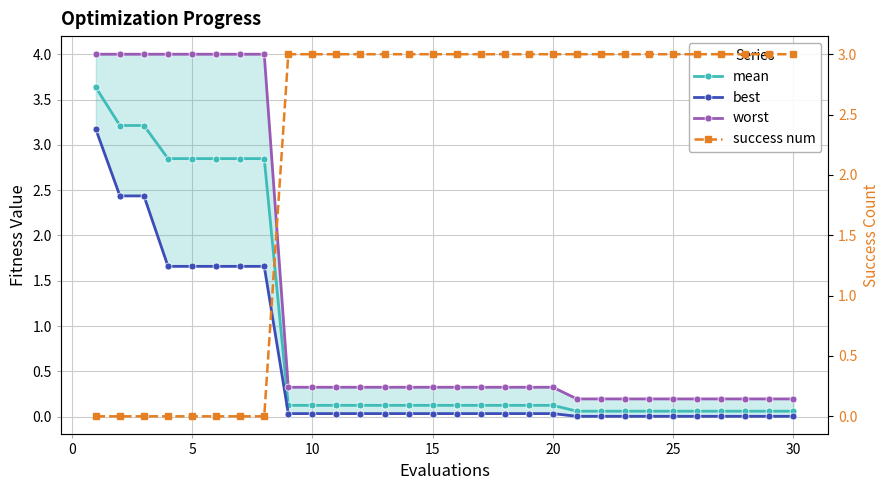

What are all the series names shown in the legend?

mean, best, worst, success num